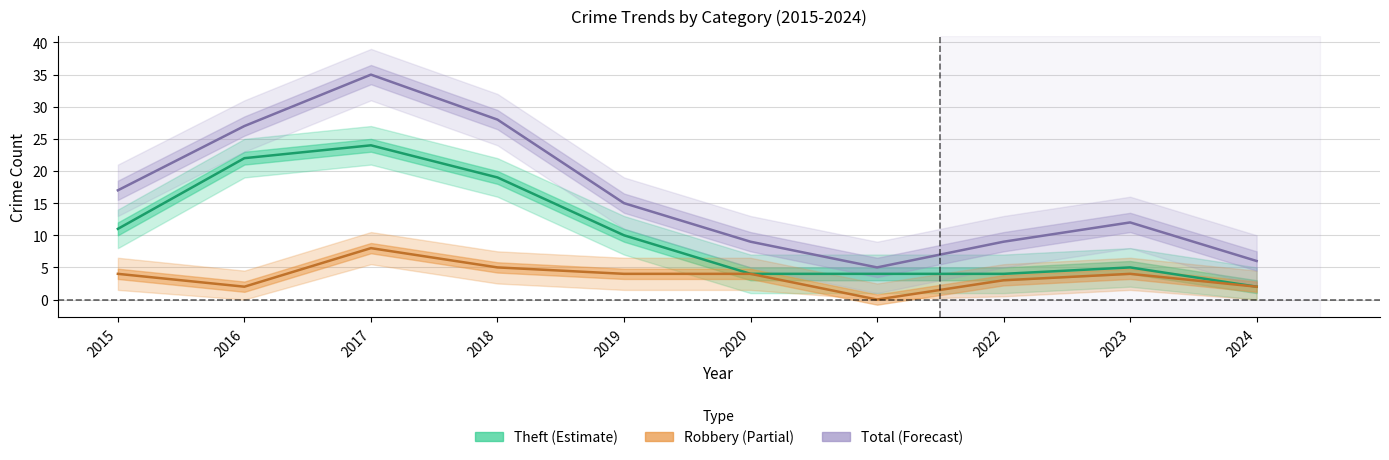

Which series has the largest total across all categories?

Total